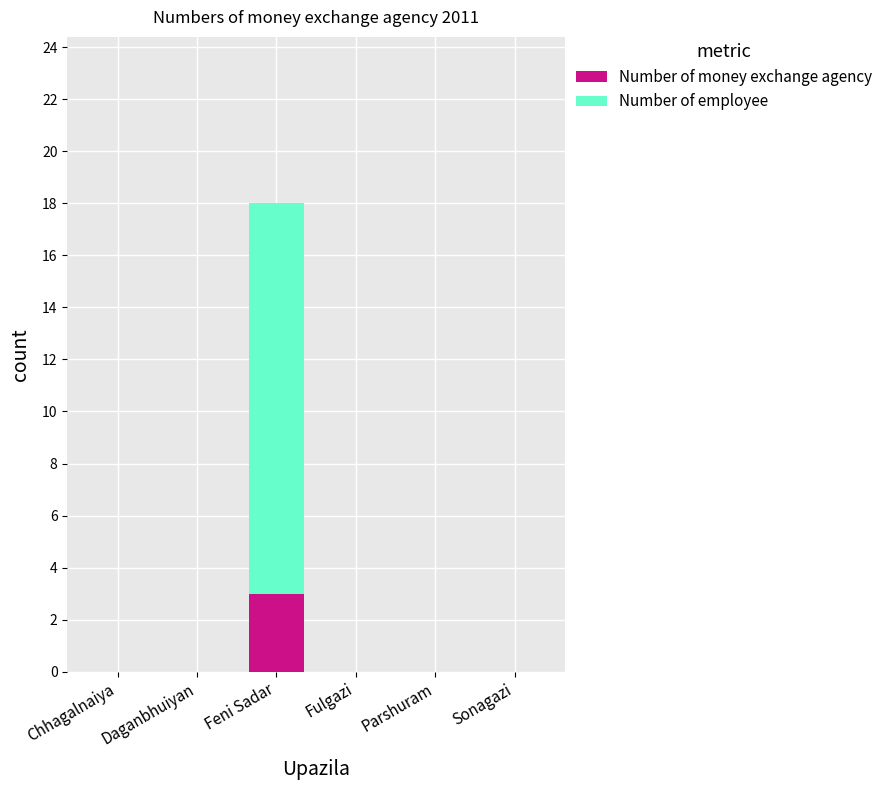

How many distinct data groups are displayed?

2